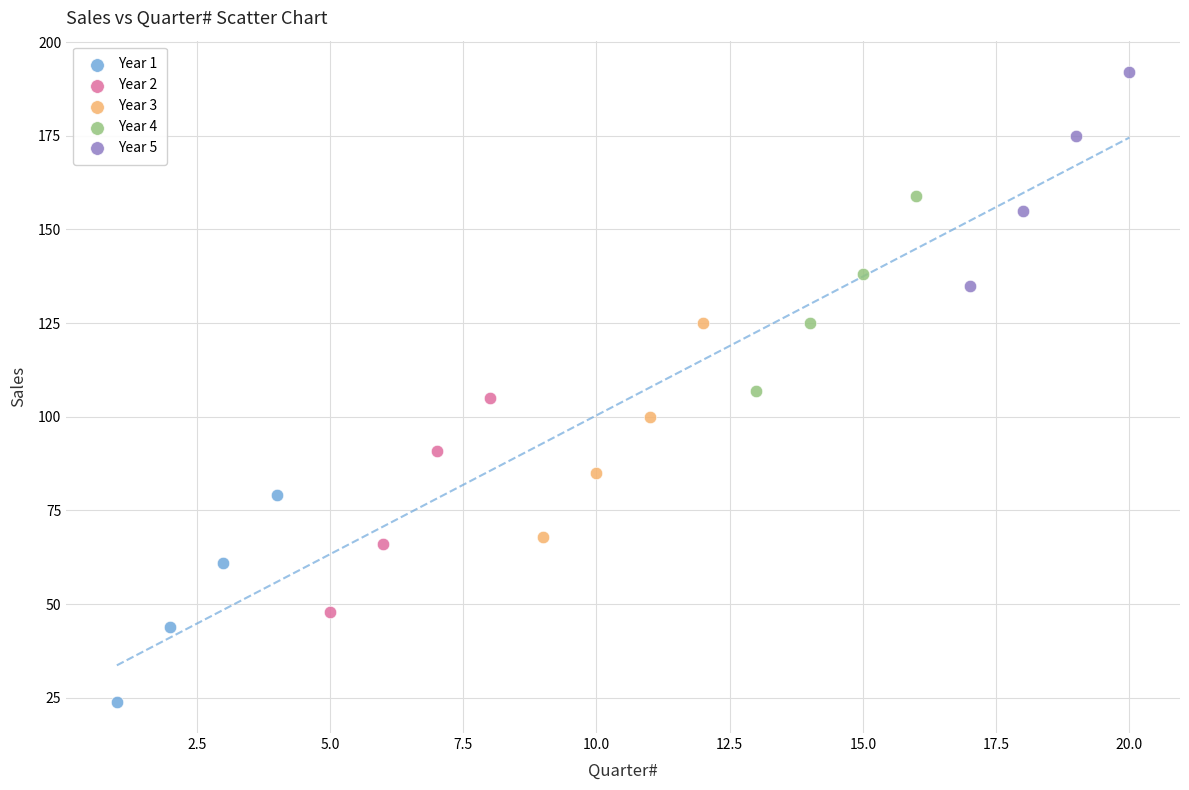

Which series reaches the maximum Y coordinate?

Year 5